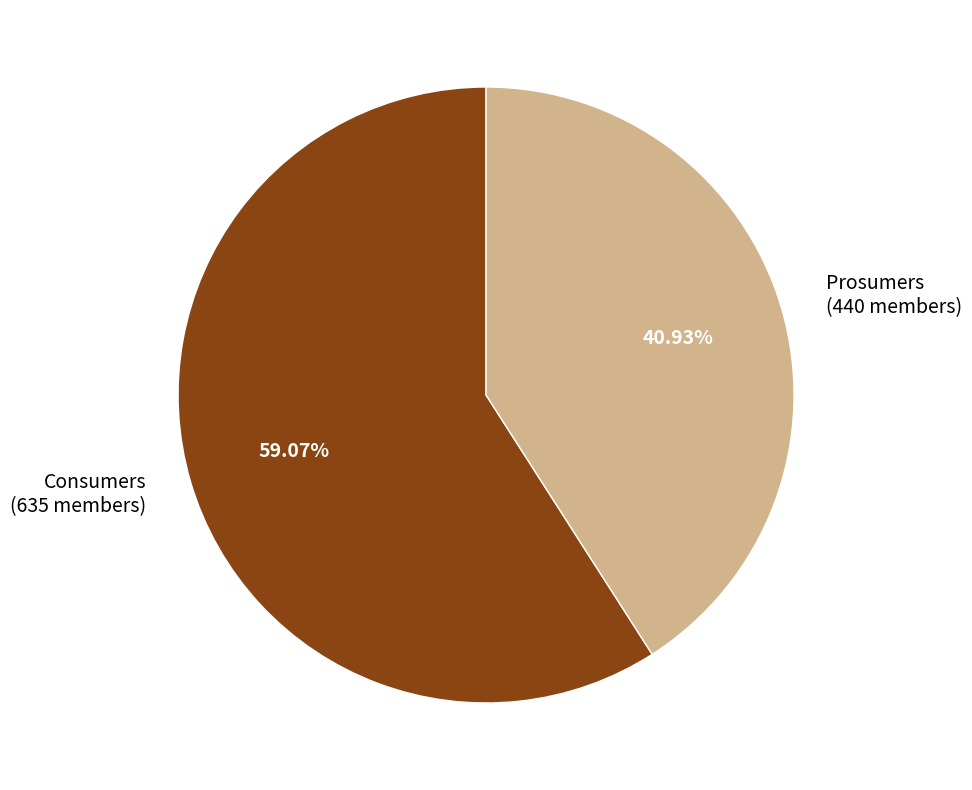

How many slices are in this pie chart?

2